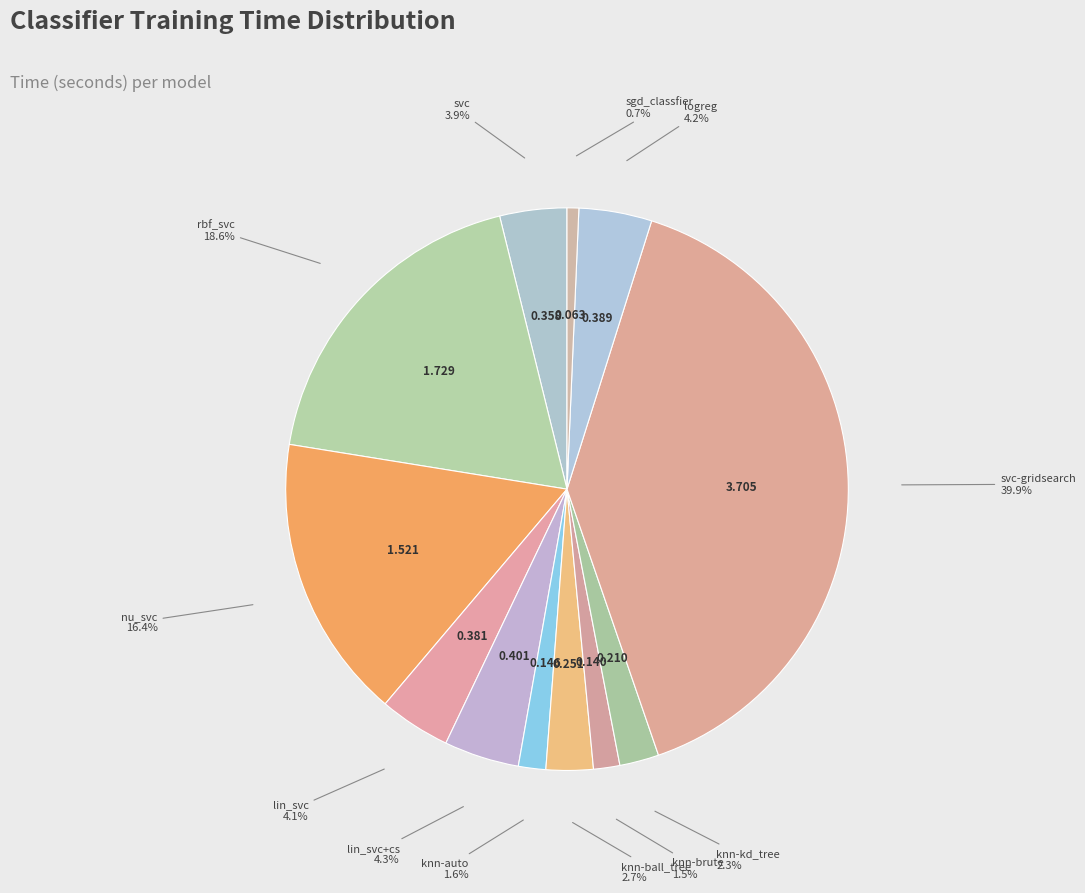

To the nearest percent, what is the difference between the largest and smallest slice percentages?

39%